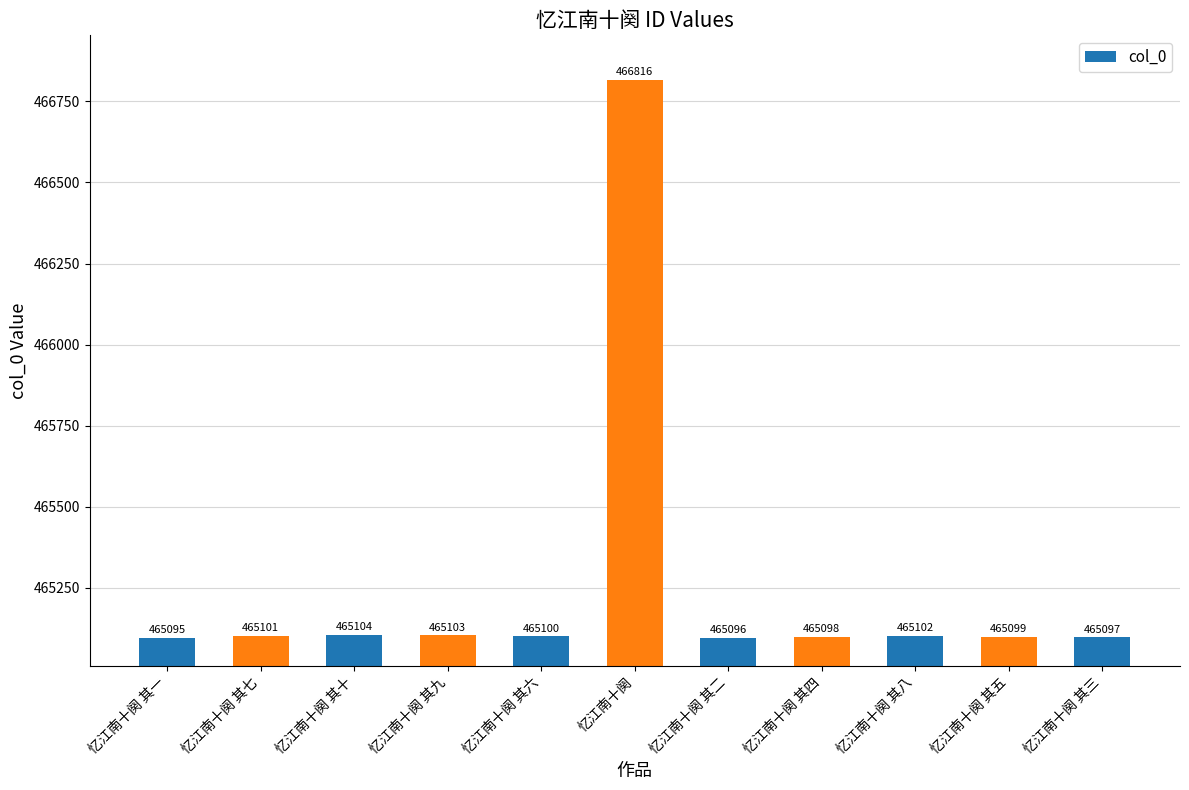

Rank the categories by value from highest to lowest.

忆江南十阕, 忆江南十阕 其十, 忆江南十阕 其九, 忆江南十阕 其八, 忆江南十阕 其七, 忆江南十阕 其六, 忆江南十阕 其五, 忆江南十阕 其四, 忆江南十阕 其三, 忆江南十阕 其二, 忆江南十阕 其一